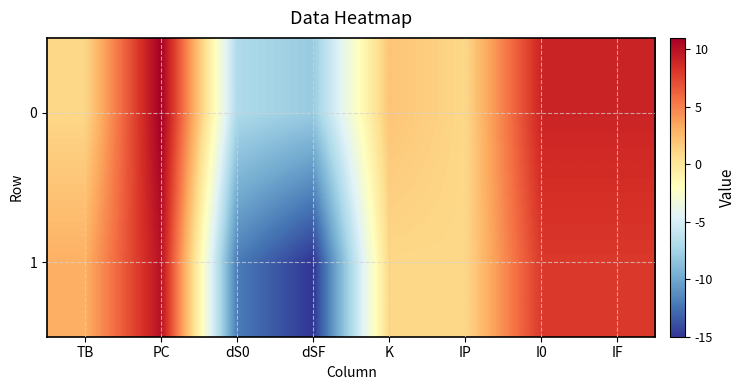

Which series has the largest range (max minus min)?

1